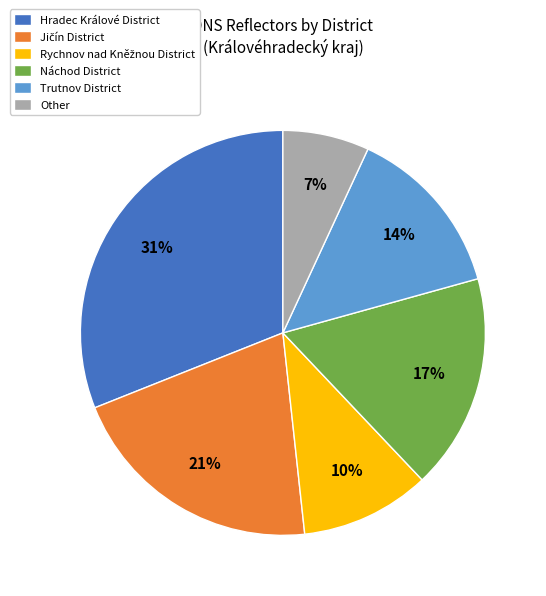

What is the largest slice in the pie chart?

Hradec Králové District